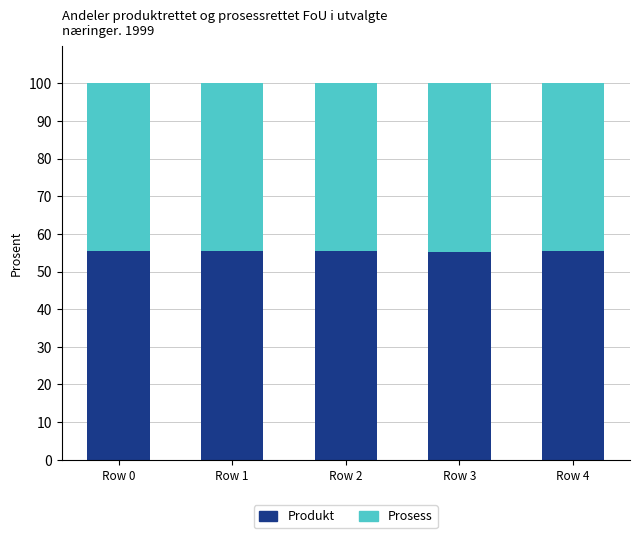

The value of Produkt at Row 3 is 88.3. True or false?

False